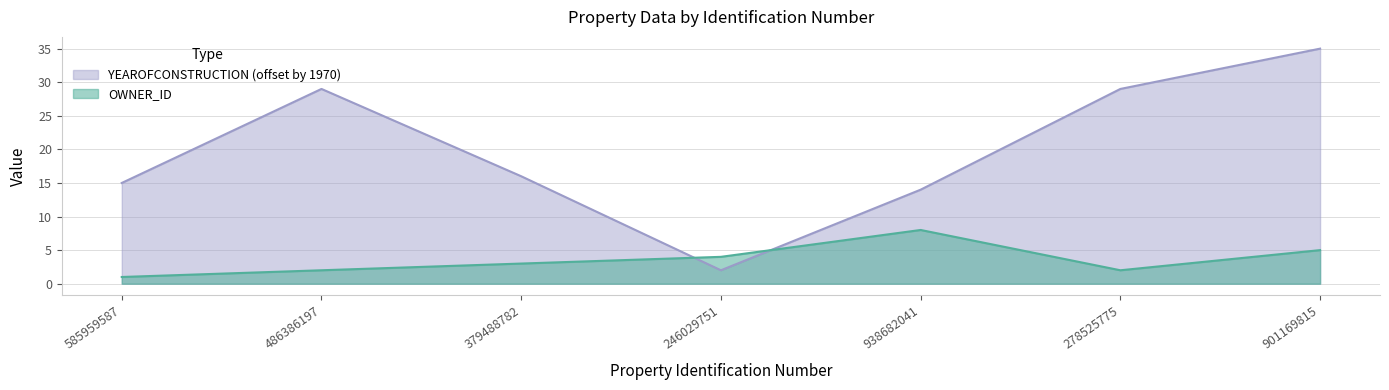

True or false: YEAROFCONSTRUCTION has more than 1 points higher than both neighbors.

False